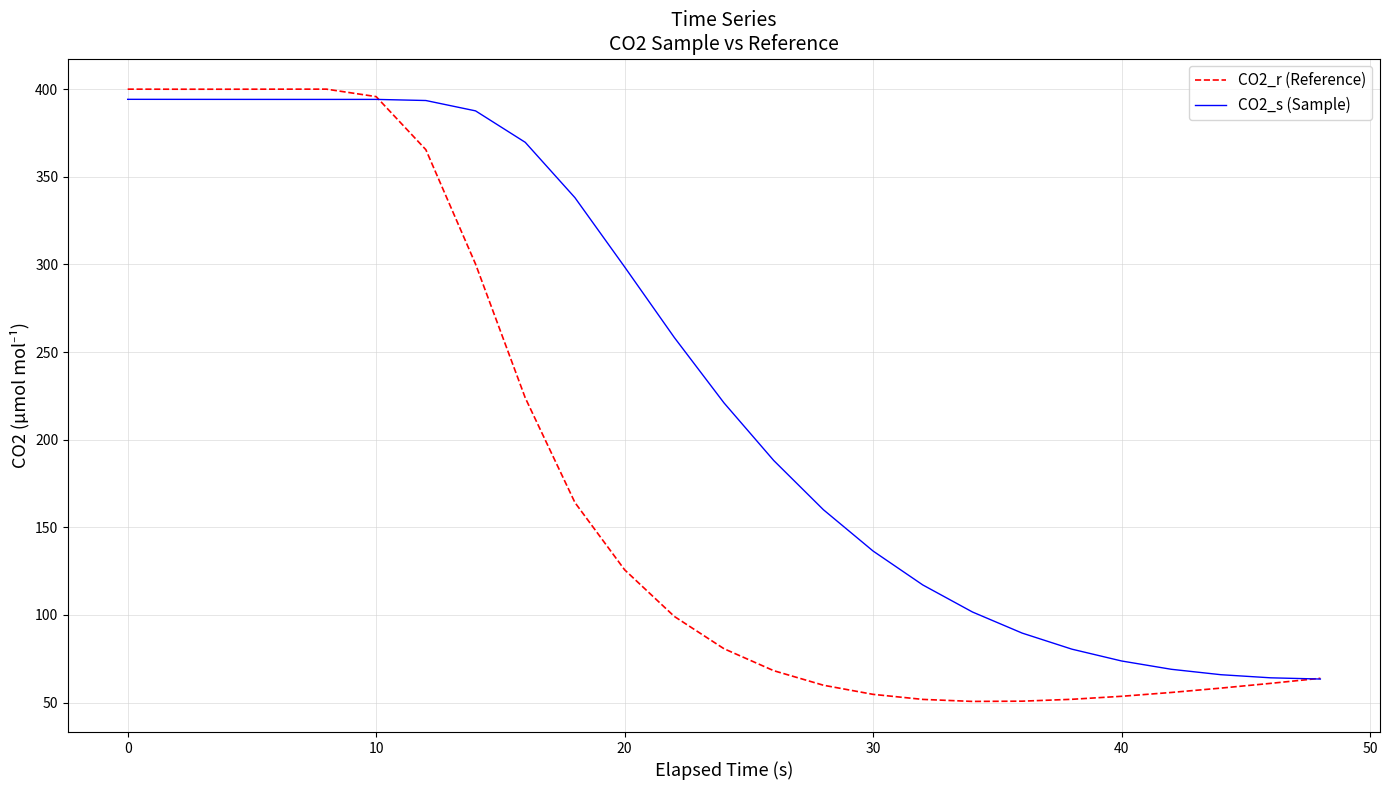

Which series has the largest total across all categories?

CO2_s (Sample)